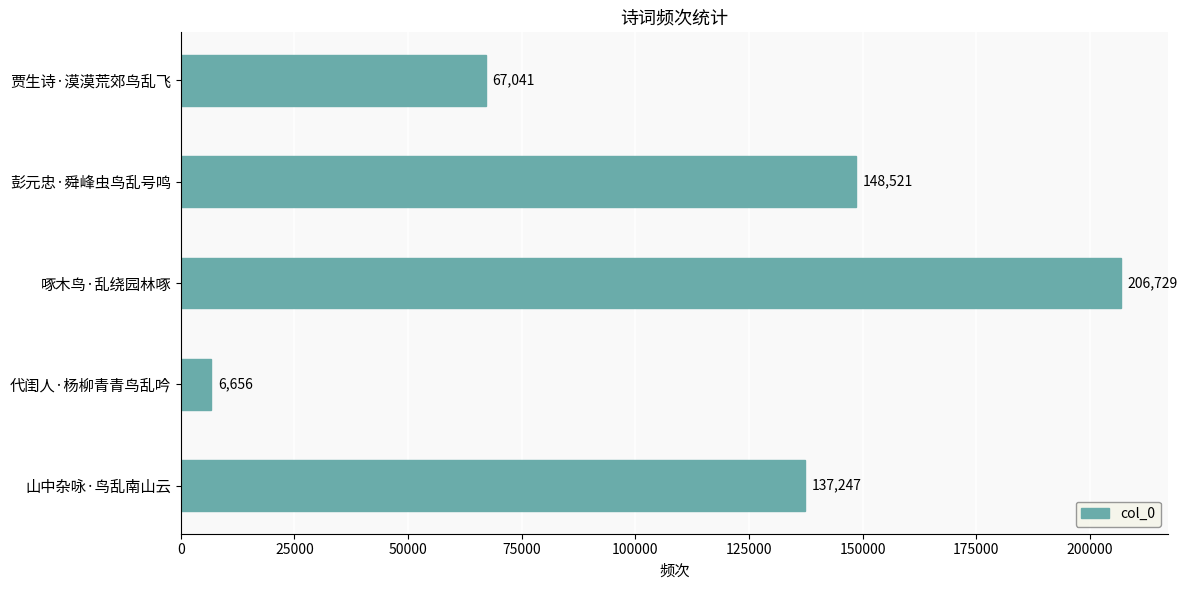

What is the change in value from 山中杂咏·鸟乱南山云 to 彭元忠·舜峰虫鸟乱号鸣?

+11274